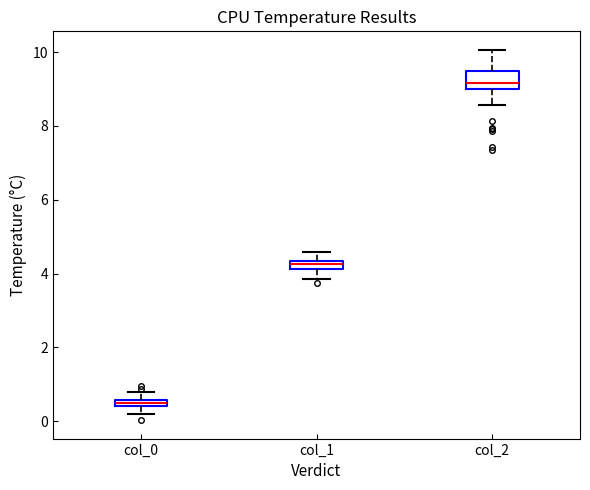

Which box is the tallest, from its lower edge to its upper edge?

col_2